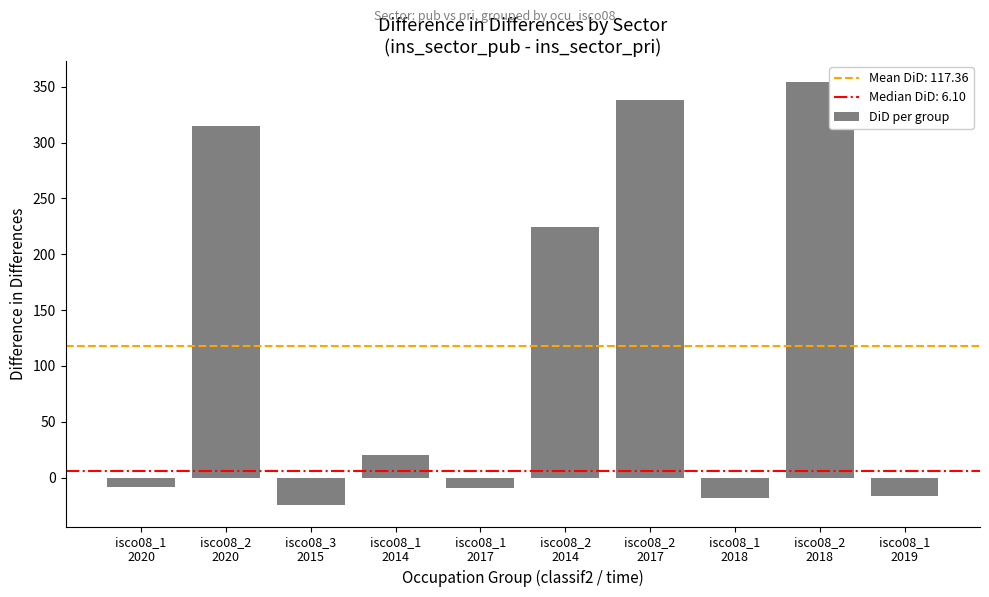

What is the smallest value displayed?

-24.9